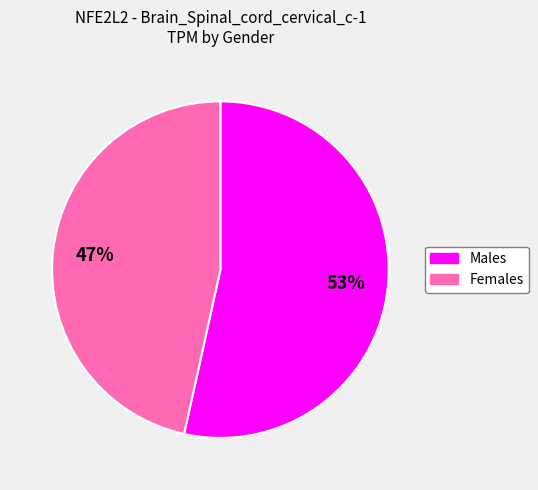

Does any single category account for the majority?

Yes